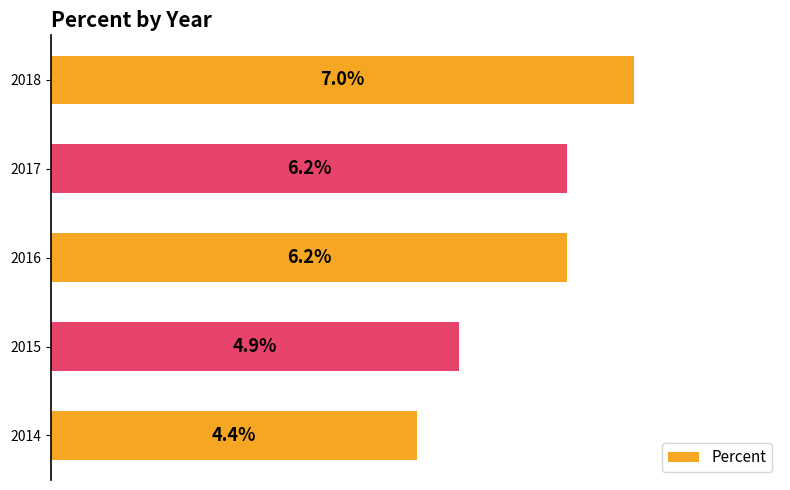

Are the bars horizontal?

Yes